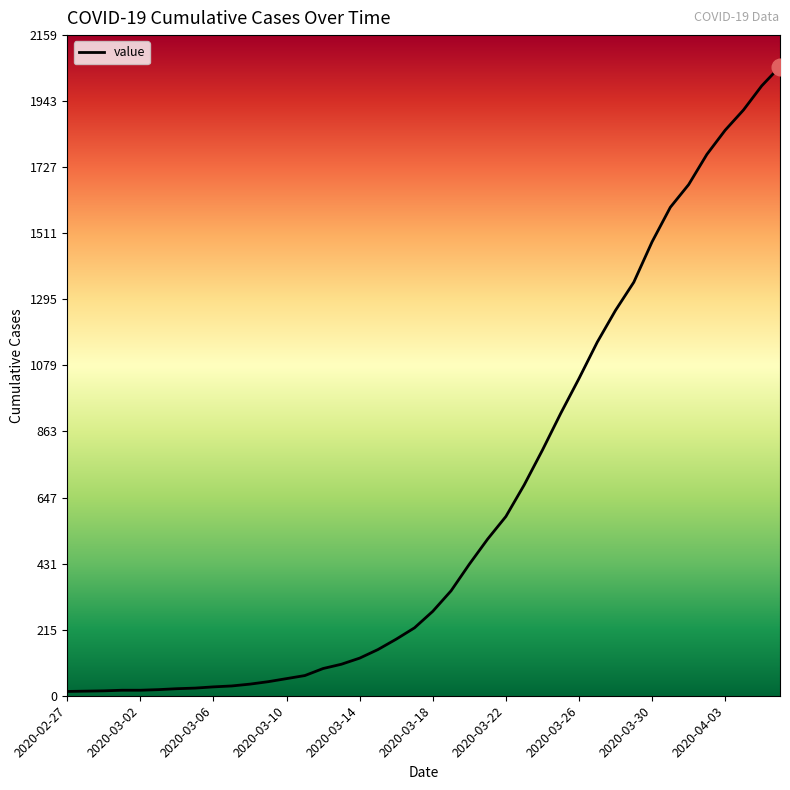

What is the difference between the maximum and minimum values?

2043